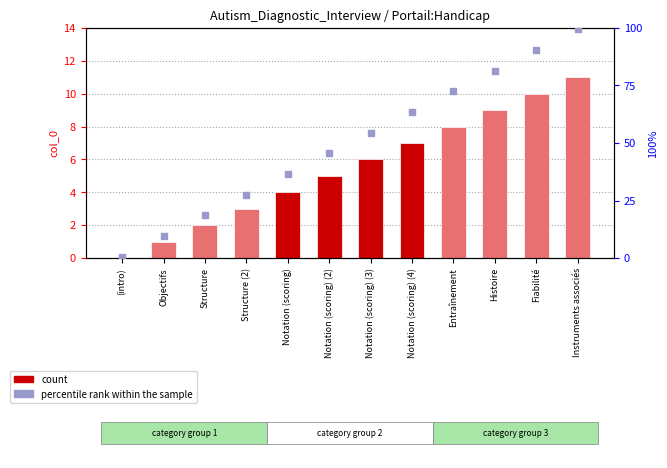

Which series contains the highest Y value?

percentile rank within the sample